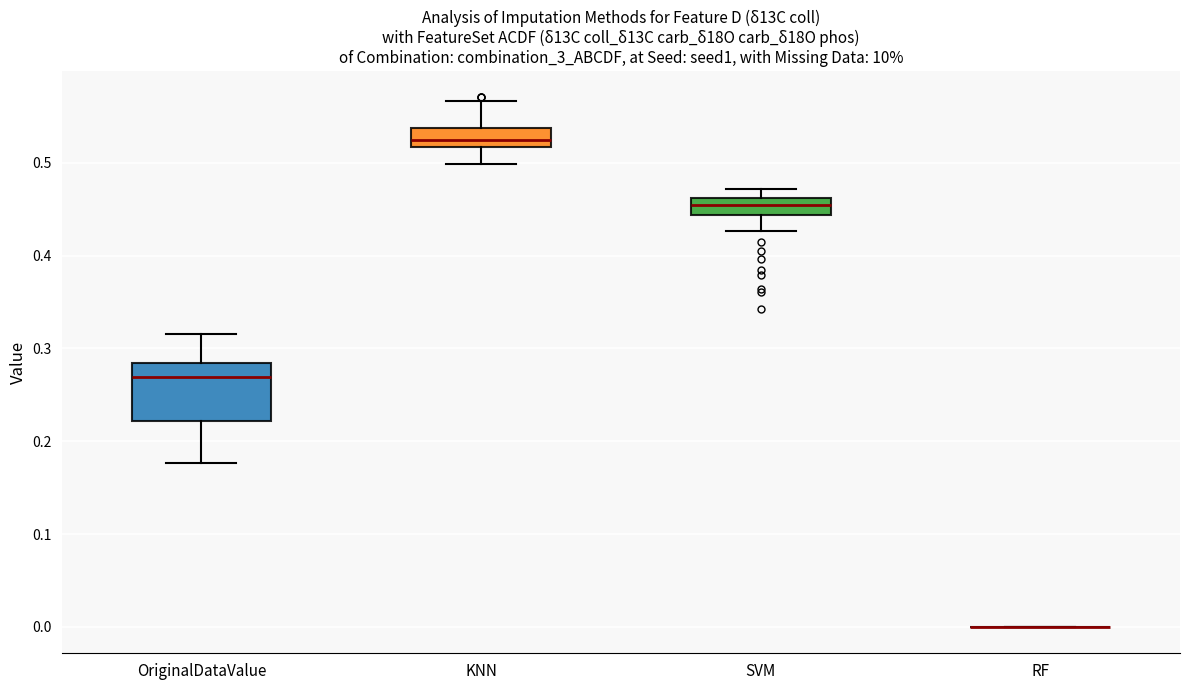

Which box is the tallest, from its lower edge to its upper edge?

OriginalDataValue